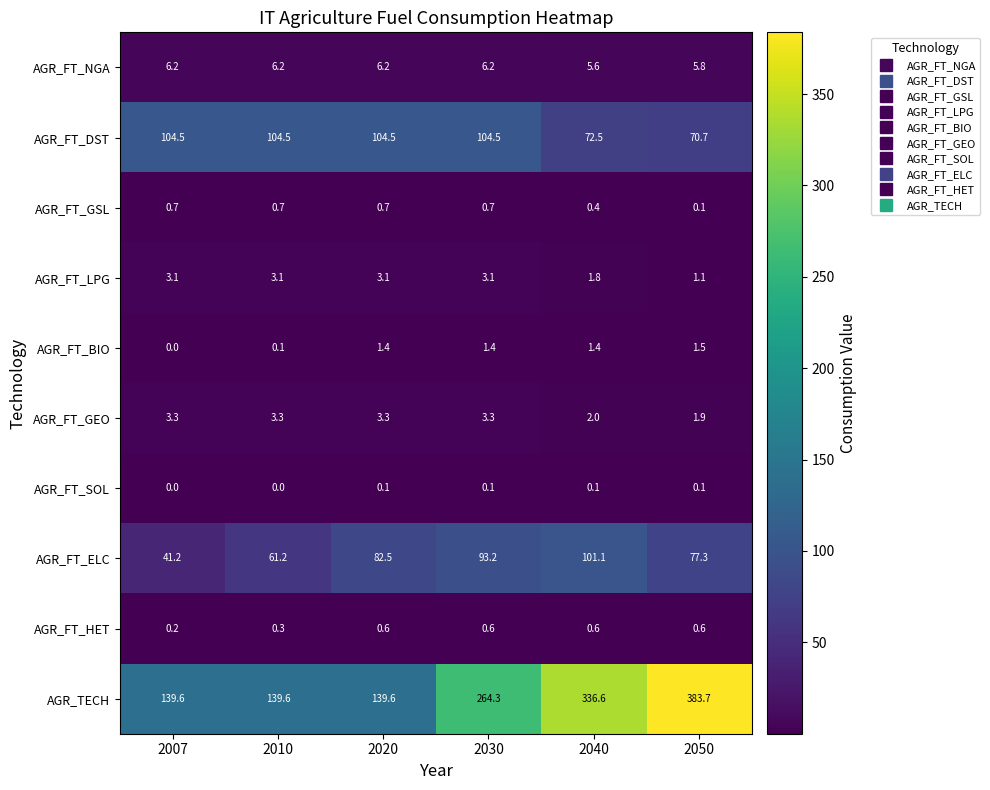

The AGR_TECH series shows 264.3 at 2030. True or false?

True